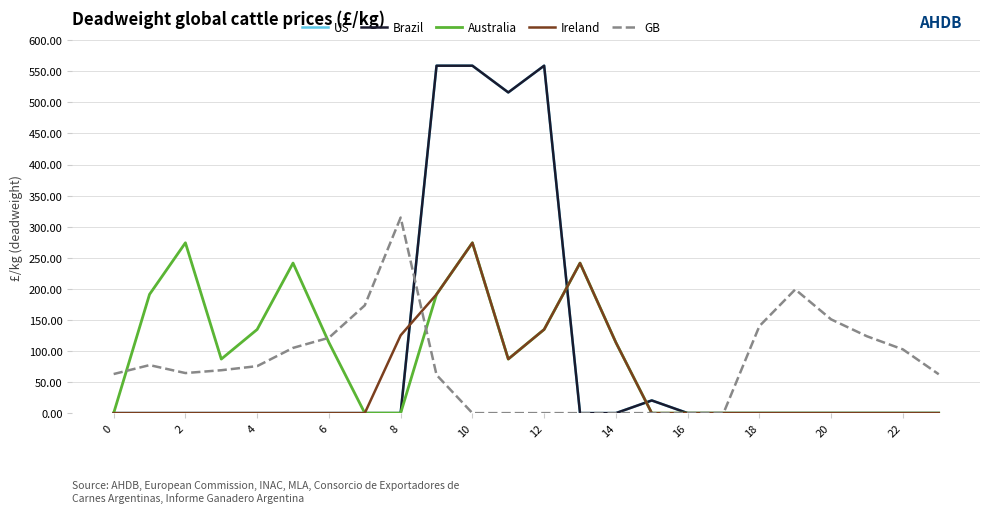

True or false: US and Brazil intersect in this chart.

False